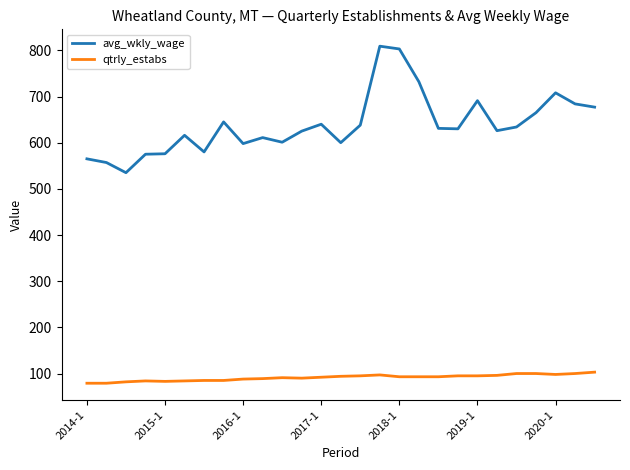

True or false: avg_wkly_wage and qtrly_estabs cross at least once.

False